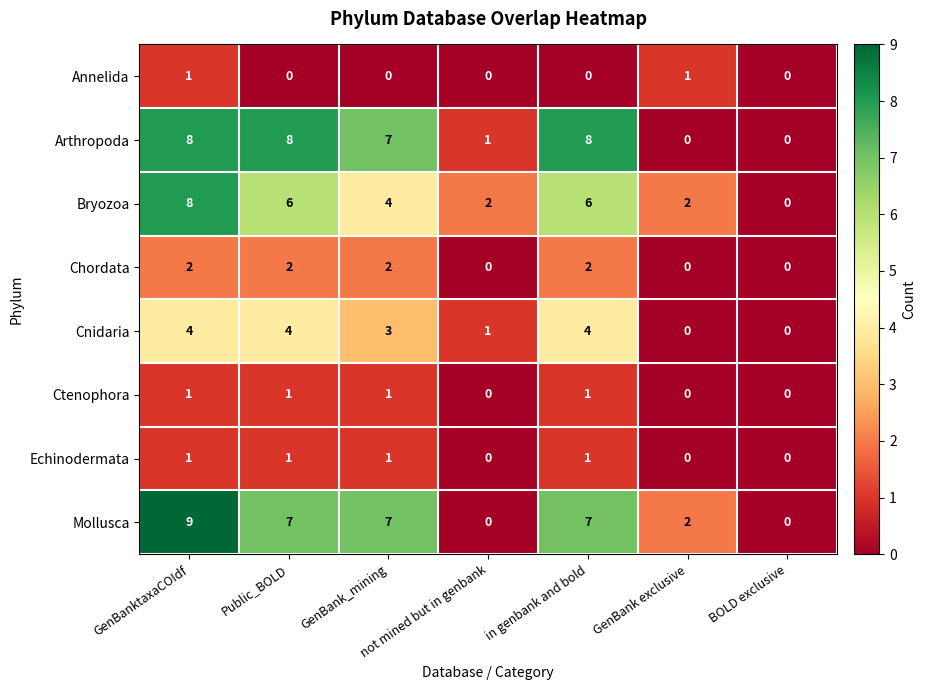

How many distinct data groups are displayed?

8